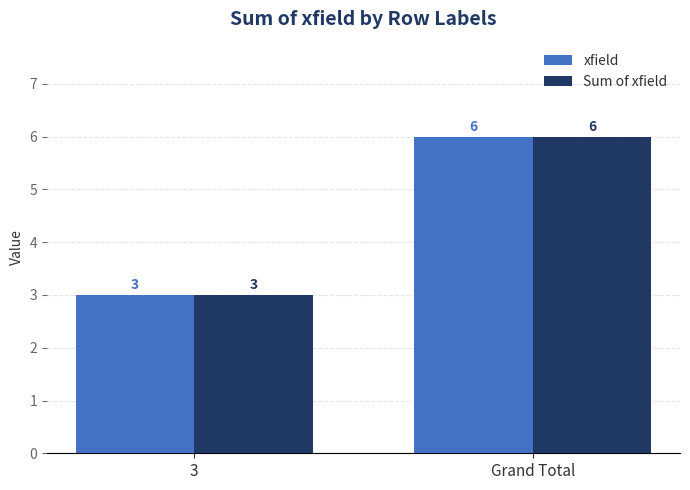

What is the difference between the maximum and minimum values in the xfield series?

3